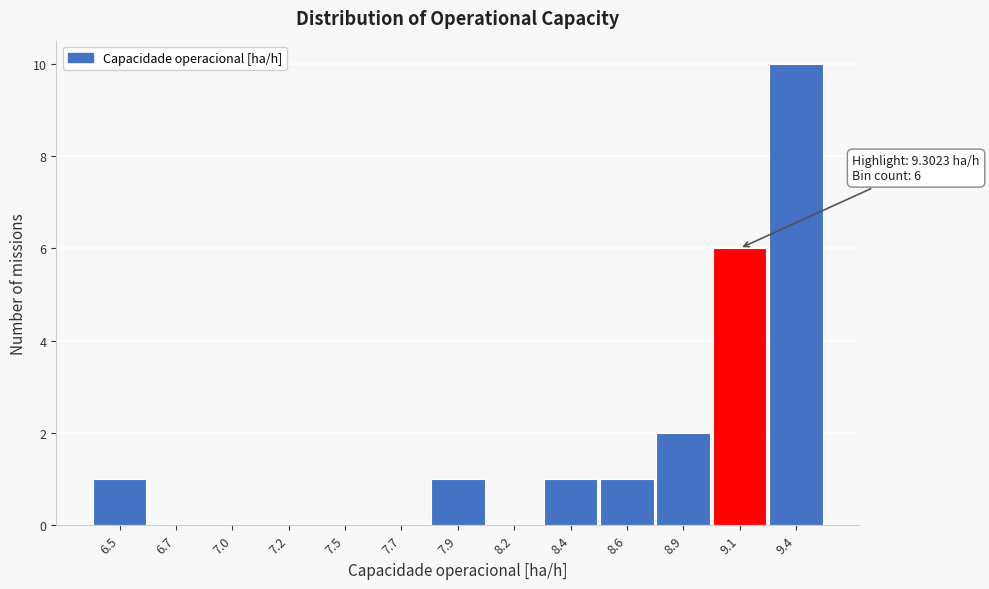

Reading left to right, what are all the values shown in this chart?

6.5=1	6.7=0	7.0=0	7.2=0	7.5=0	7.7=0	7.9=1	8.2=0	8.4=1	8.6=1	8.9=2	9.1=6	9.4=10